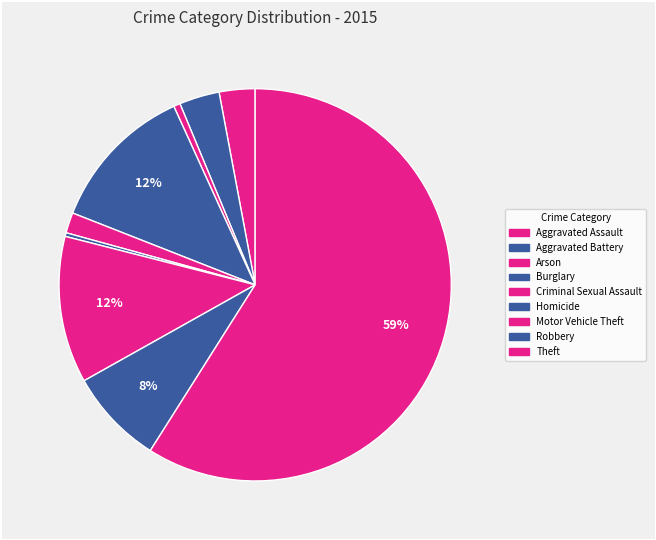

What is the smallest slice in the pie chart?

Homicide